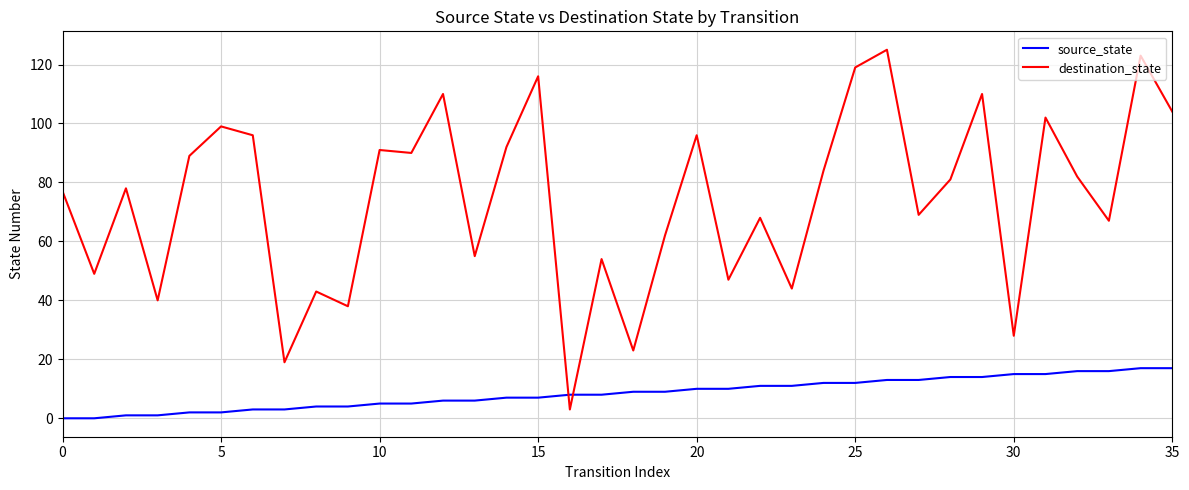

Which series has the largest total across all categories?

destination_state